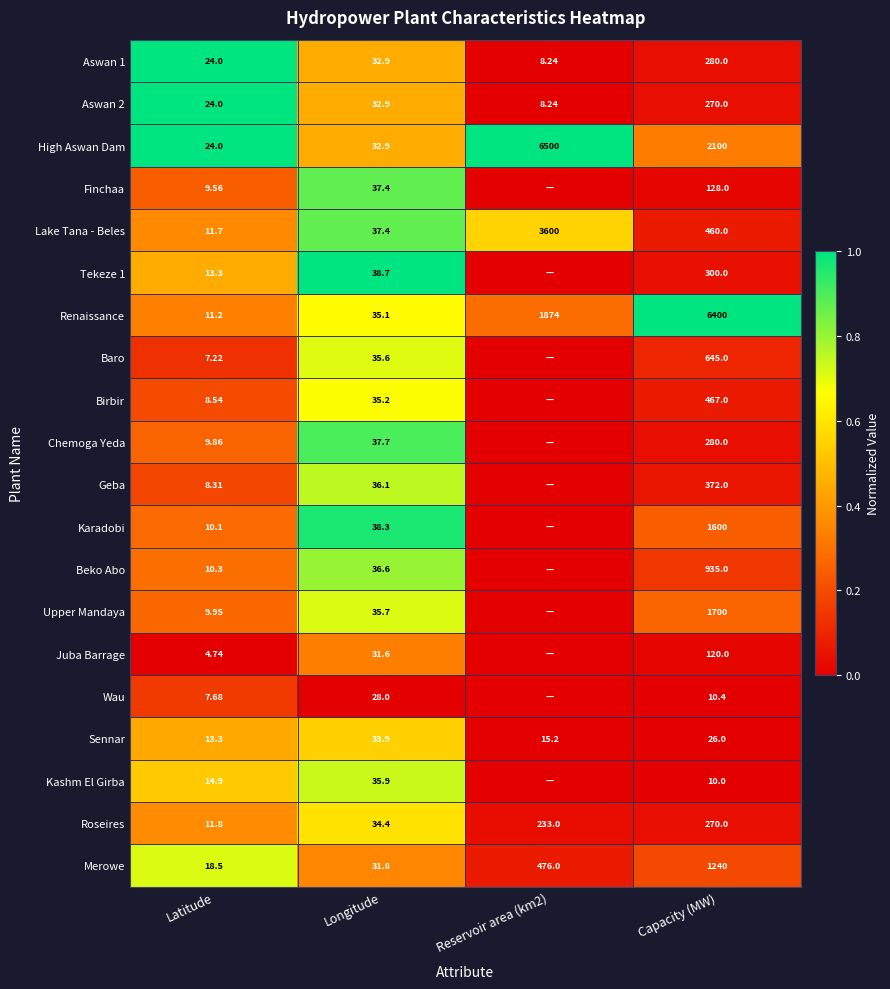

Is the value of Chemoga Yeda at Latitude greater than the value of Upper Mandaya at Latitude?

No